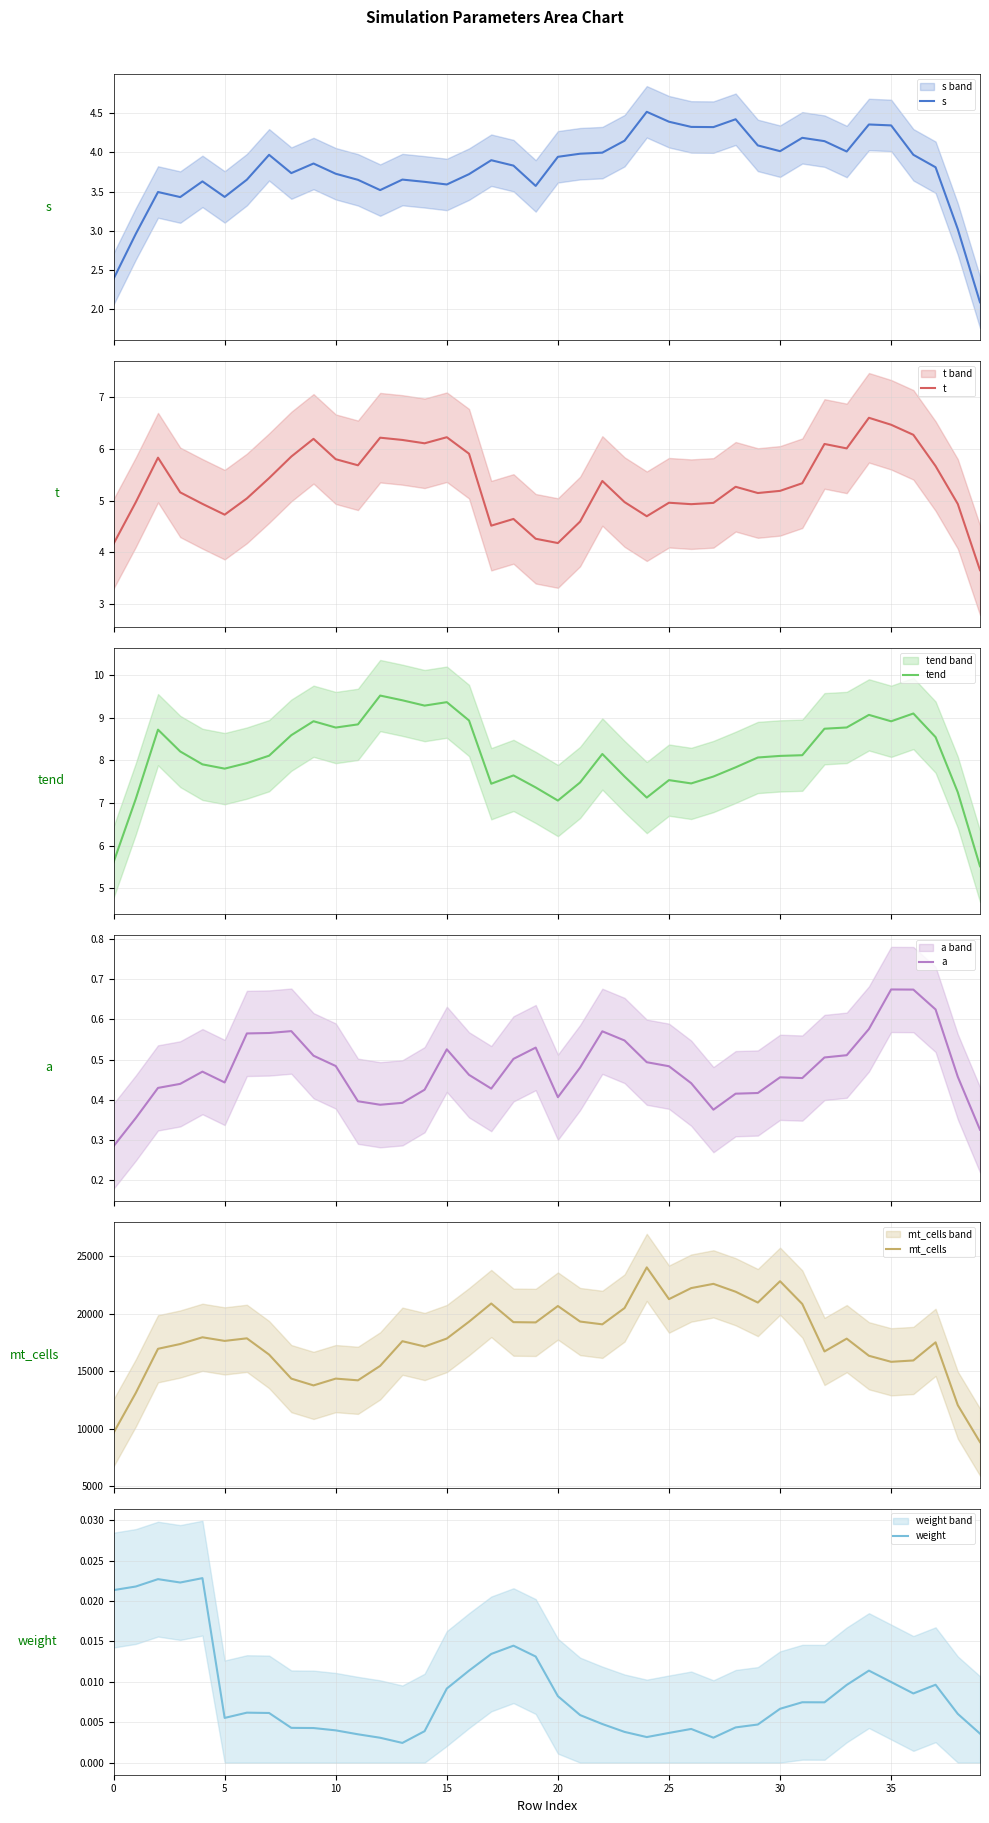

How many lines are shown in the chart?

6